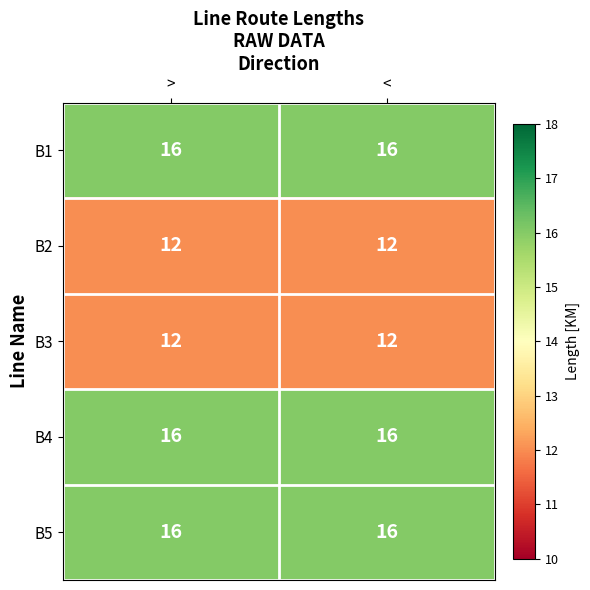

What is the difference between the highest and lowest values at >?

4